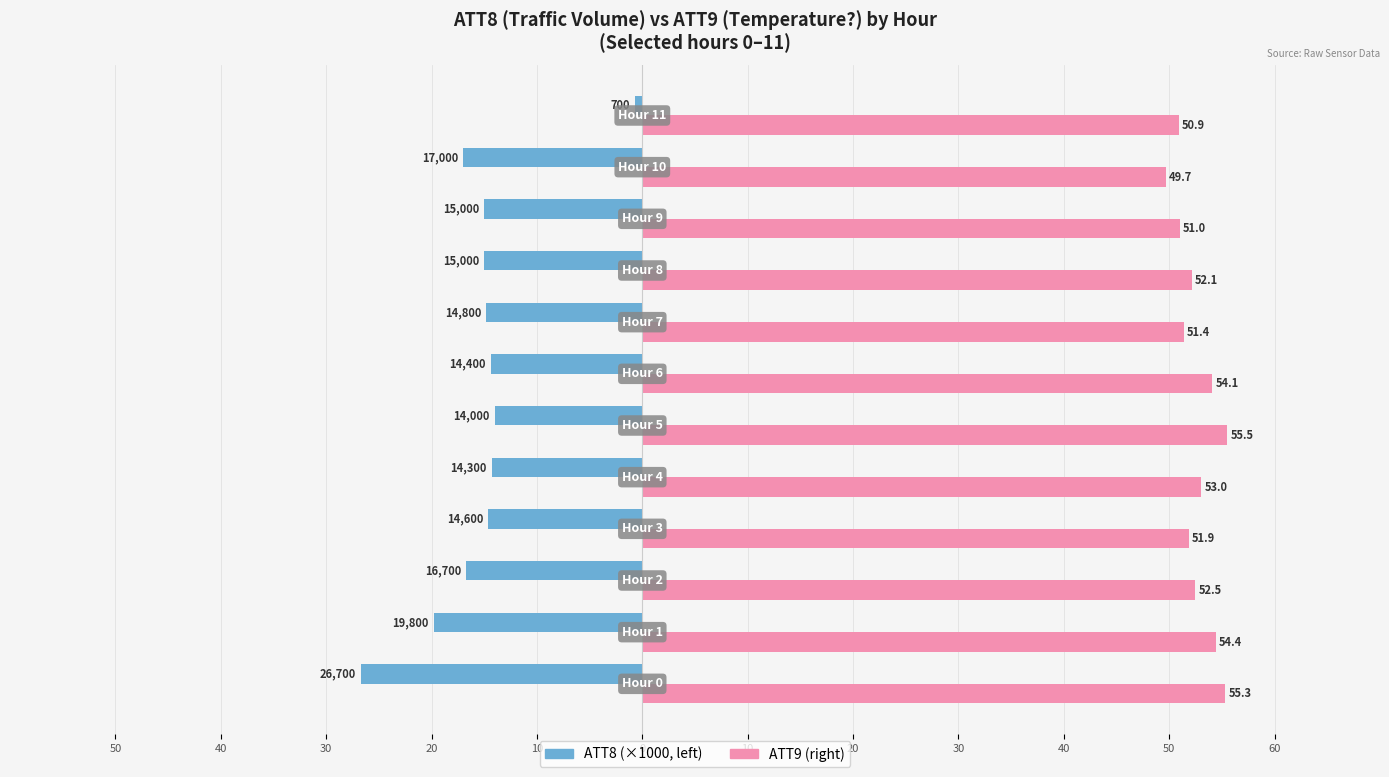

The ATT8 series shows -0.7 at 60. True or false?

True